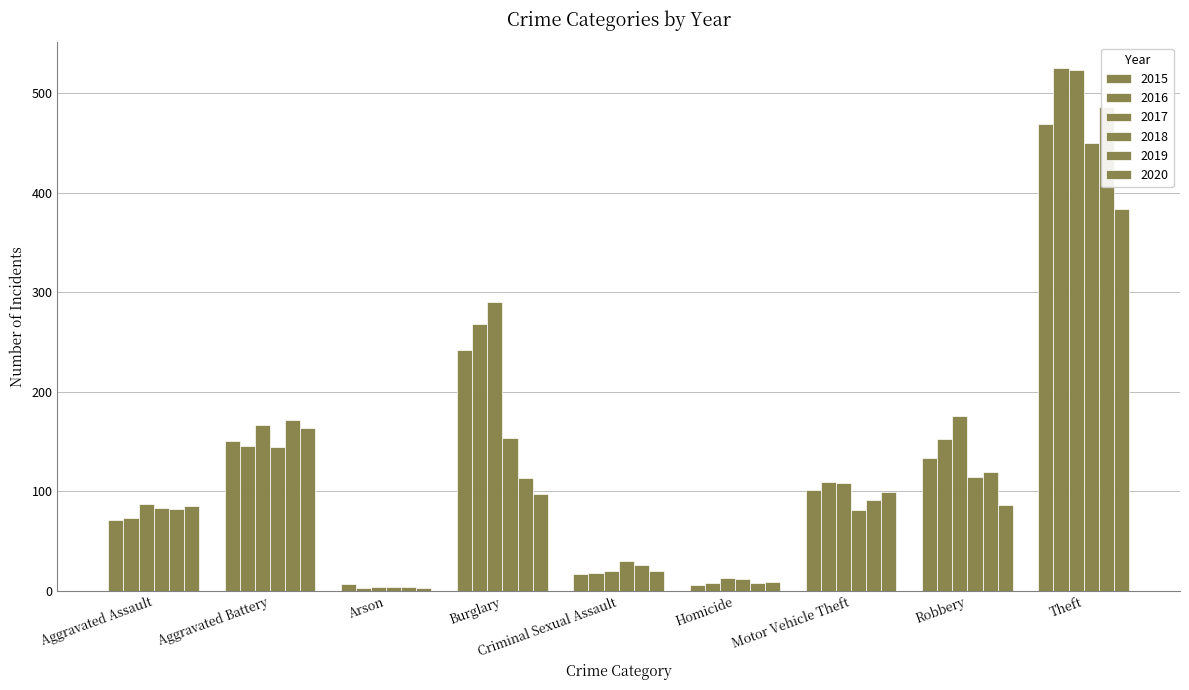

Which series has the largest total across all categories?

2017